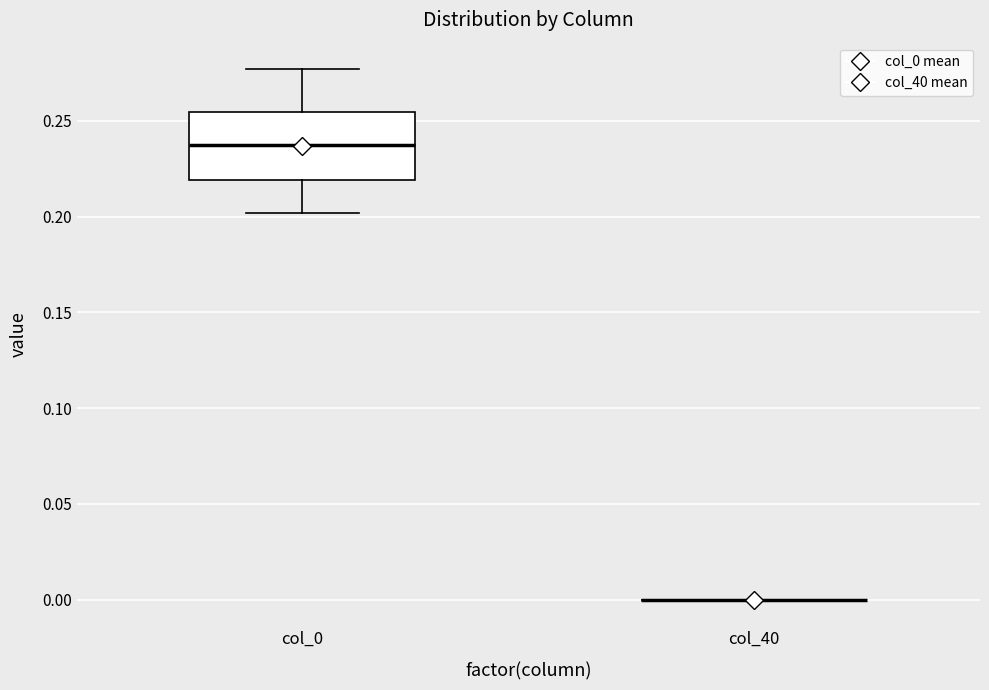

Which box is the tallest, from its lower edge to its upper edge?

col_0